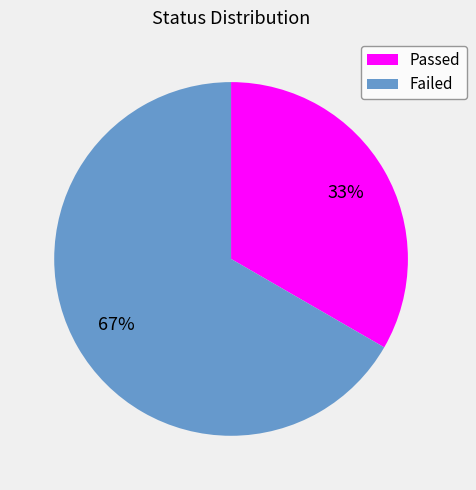

Is there any slice that represents more than half of the pie?

Yes